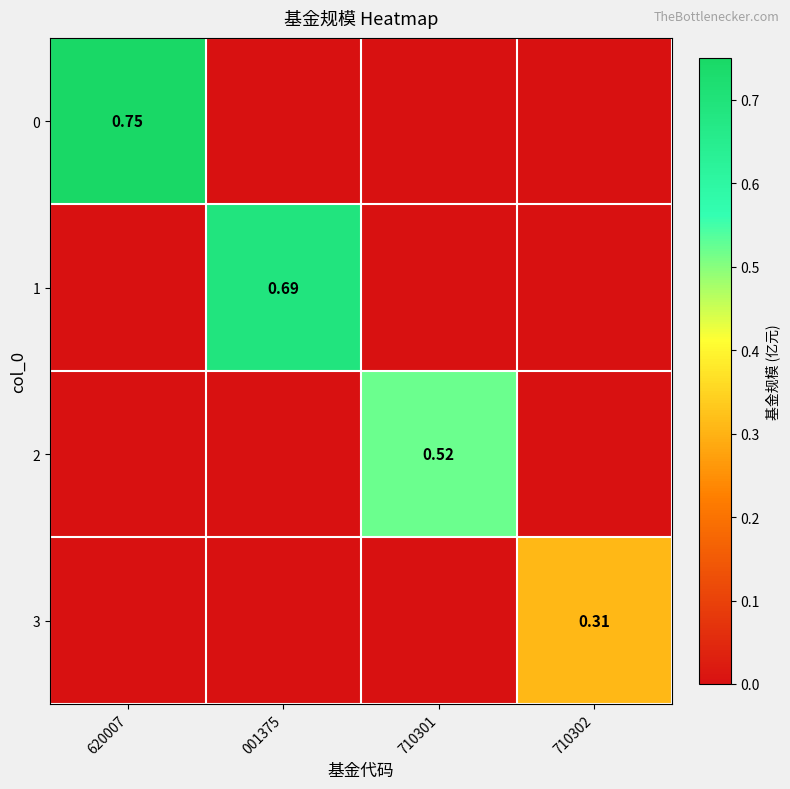

What is the highest value of the 1 series?

0.7